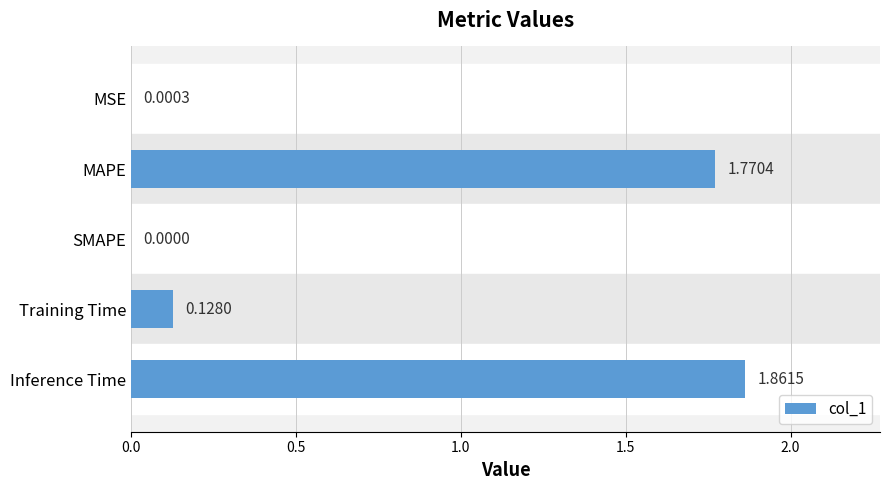

Count the number of data series in this chart.

1